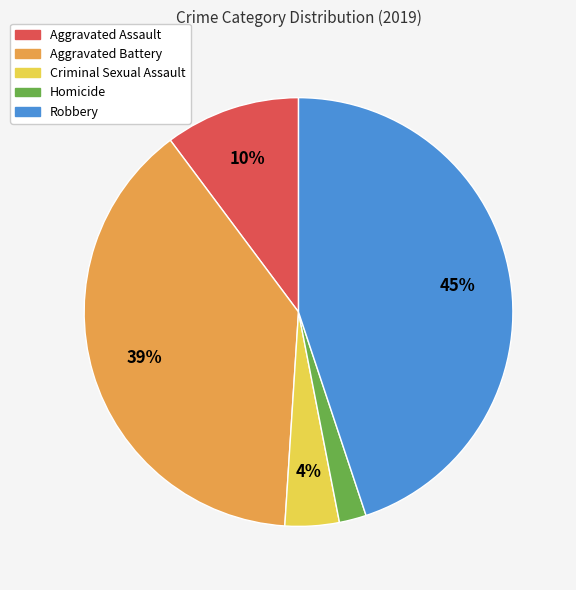

Approximately how many times larger is the value at Homicide compared to Criminal Sexual Assault?

0.5